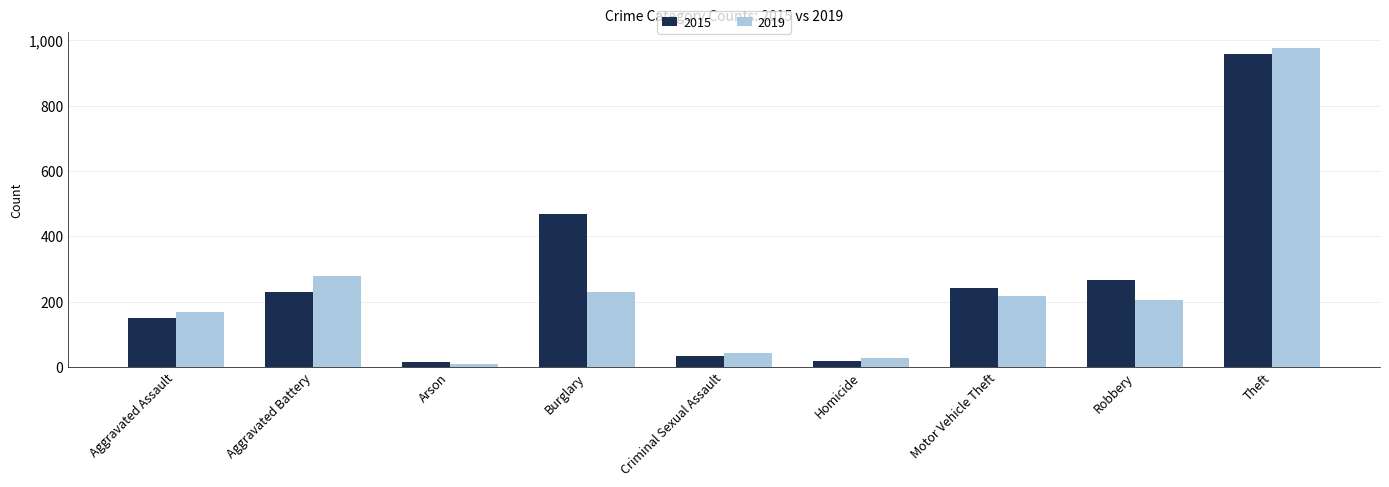

What is the label of the 7th bar from the right?

Arson